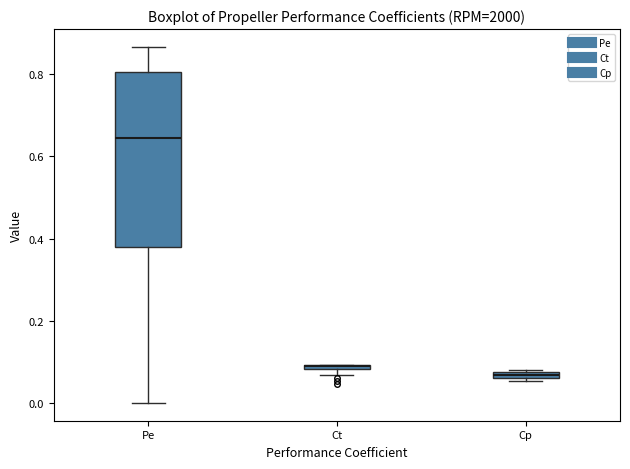

Comparing the boxes themselves (not the whiskers), which one is the tallest?

Pe